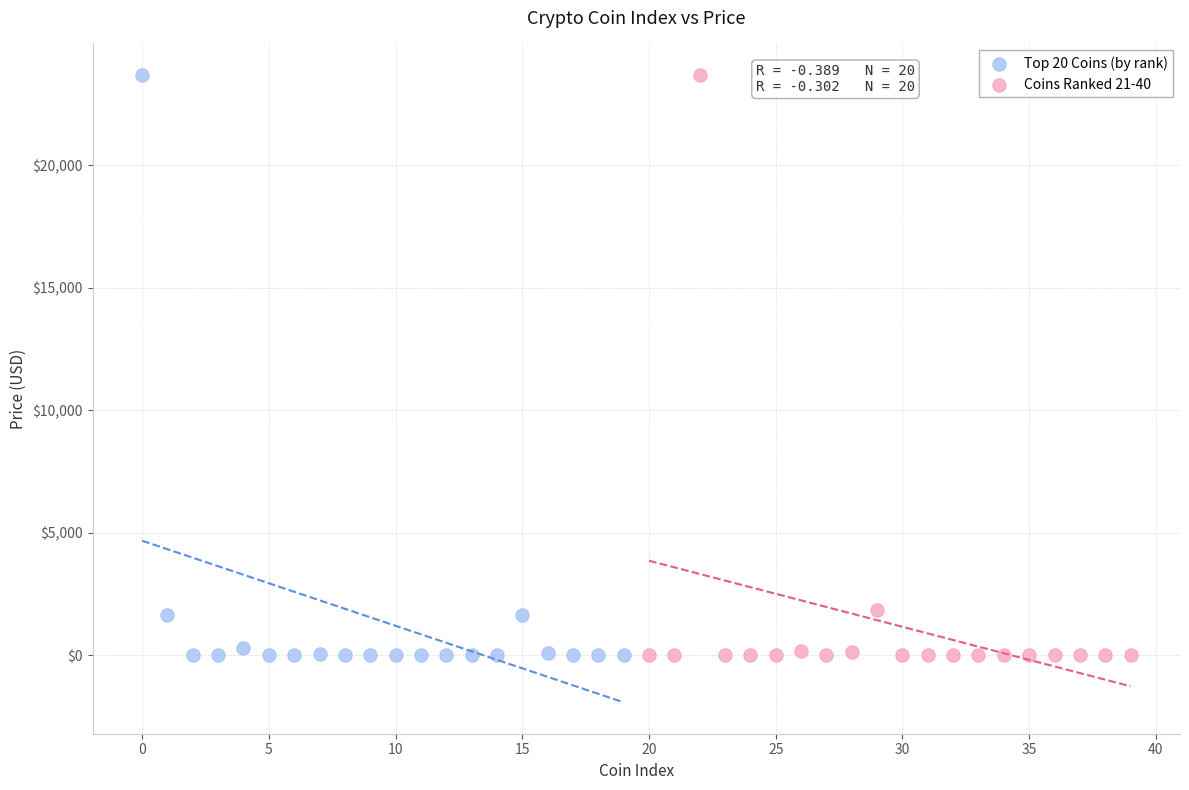

What are all the series names shown in the legend?

Top 20 Coins (by rank), Coins Ranked 21-40